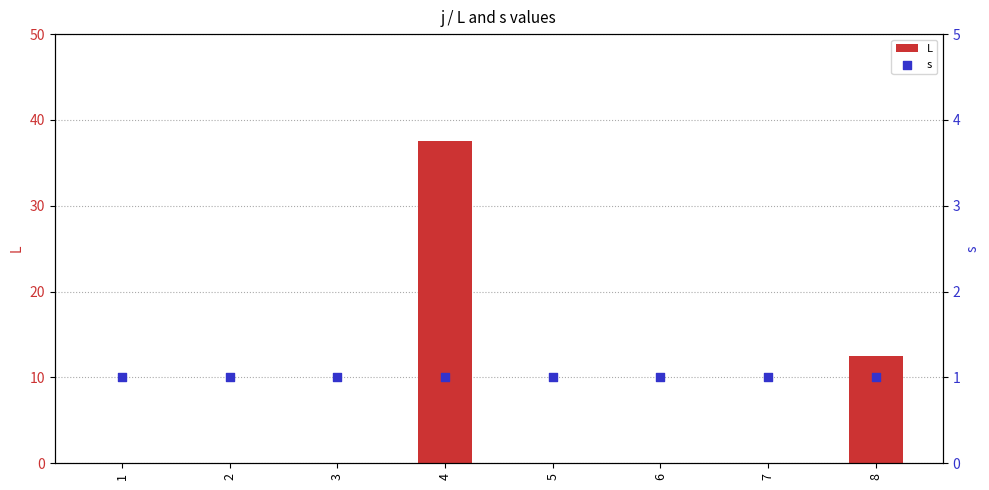

Which series contains the lowest Y value?

L